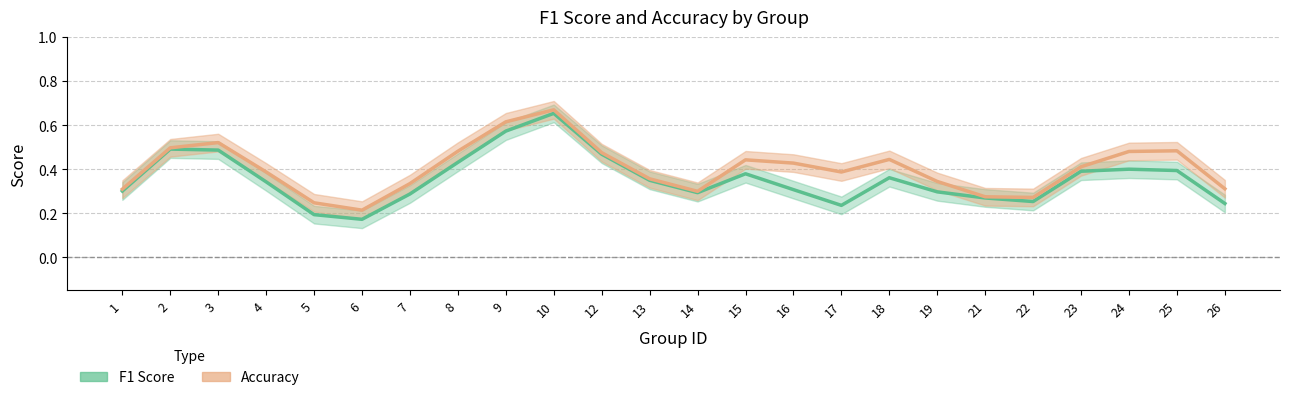

Is it true that f1 equals 0.5 at 8?

False